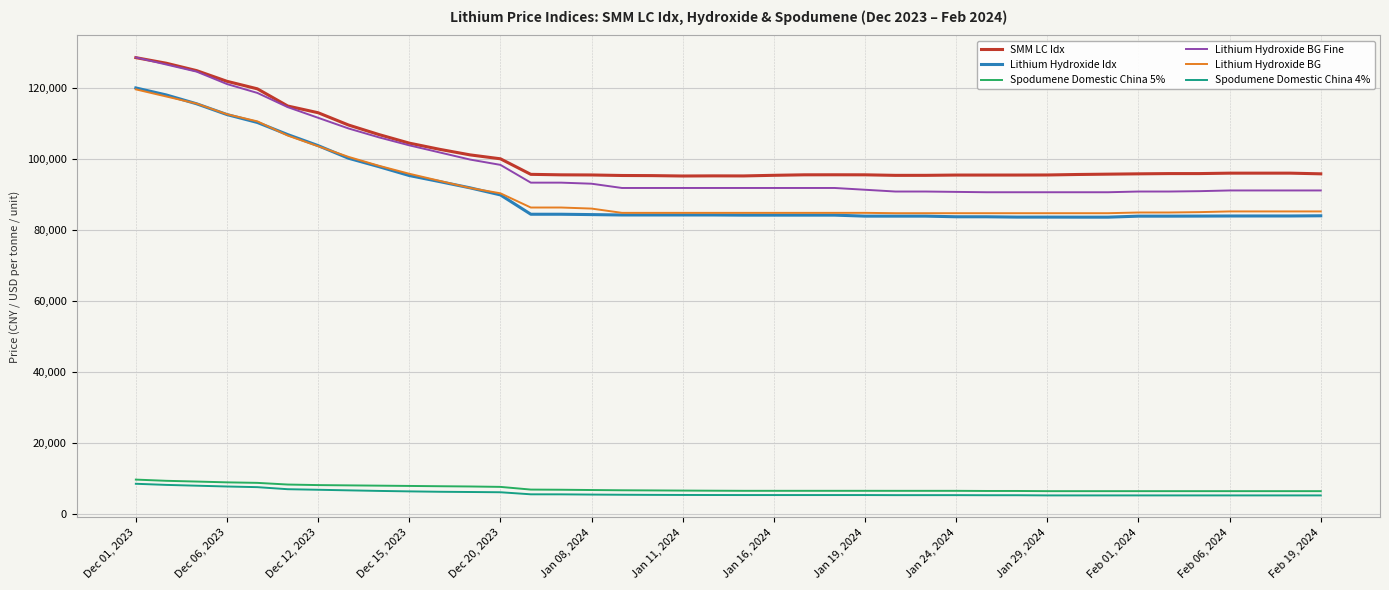

Which series has the largest total across all categories?

SMM LC Idx